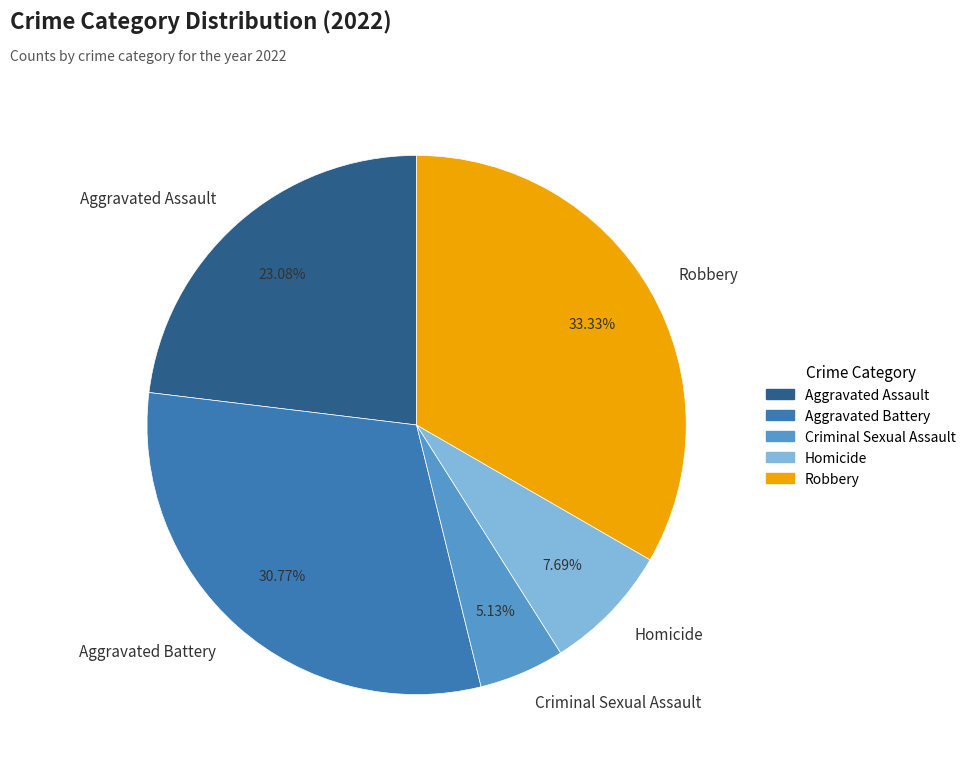

Between Robbery and Aggravated Assault, which is larger?

Robbery